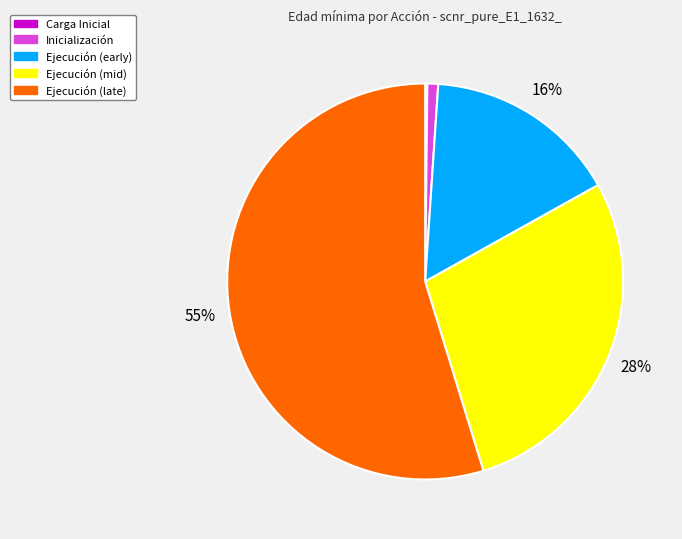

Which has a higher value, Ejecución (late) or Ejecución (early)?

Ejecución (late)